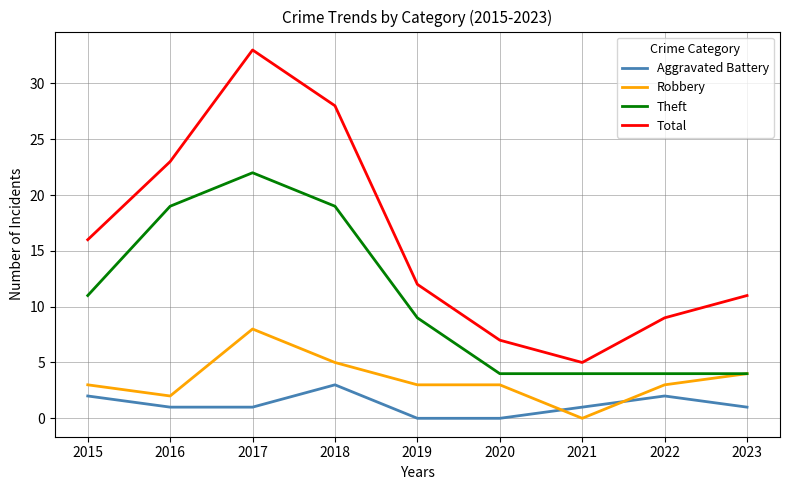

Where does the Aggravated Battery series first go above 1?

2015